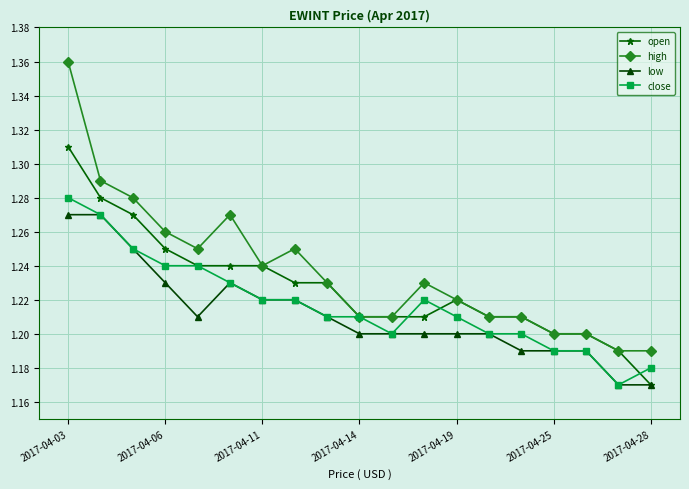

List the series in order of their peak value, highest first.

high, open, close, low